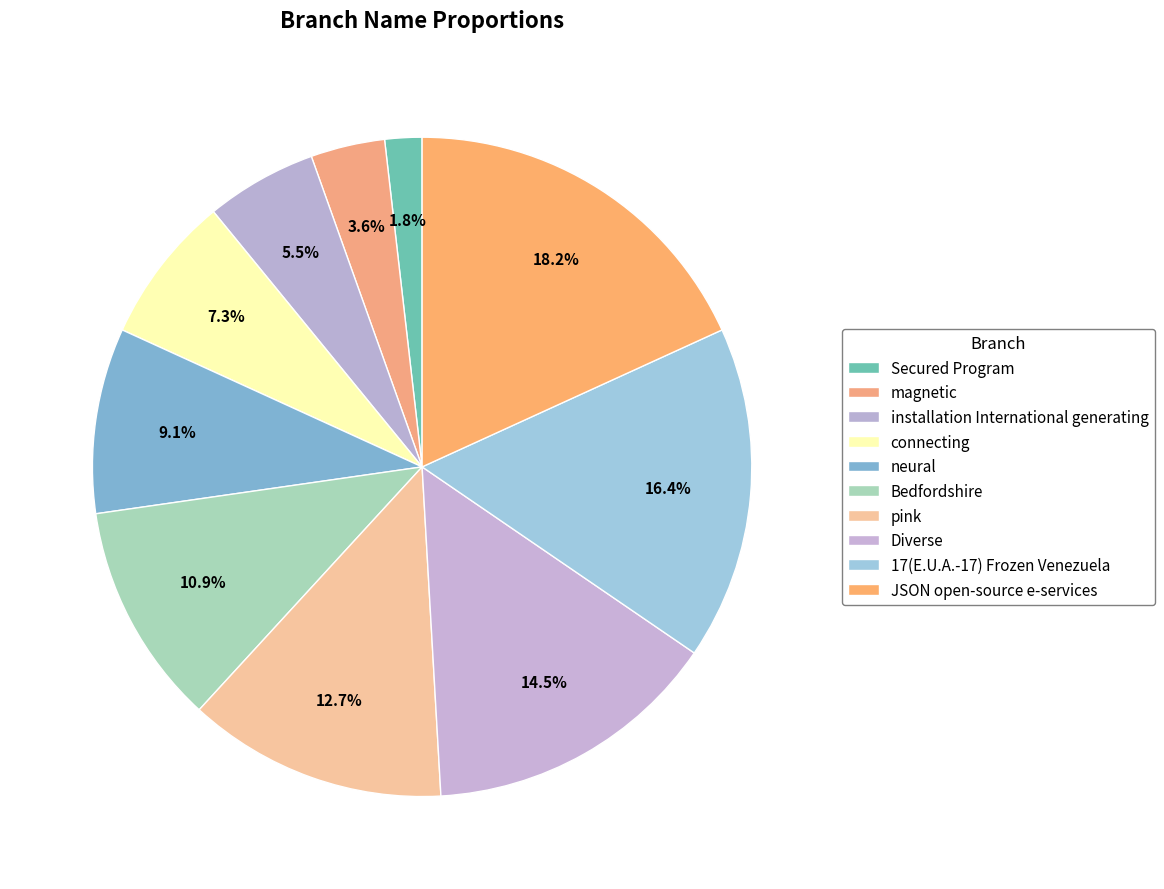

To the nearest percent, what is the combined percentage of Diverse and JSON open-source e-services?

33%